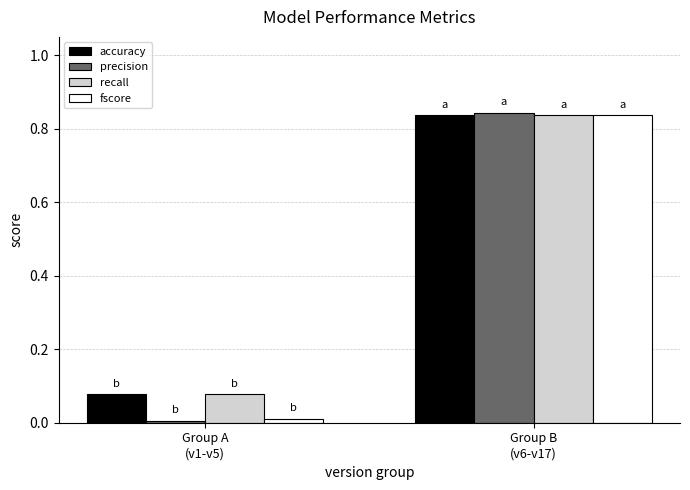

What is the average value of the accuracy series?

0.5